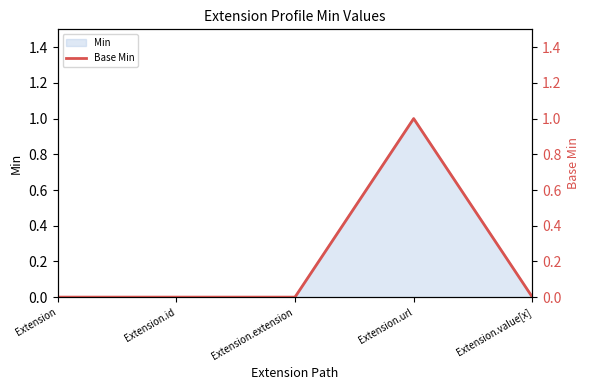

Reading right to left, what are all the values shown in this chart?

0	1	0	0	0